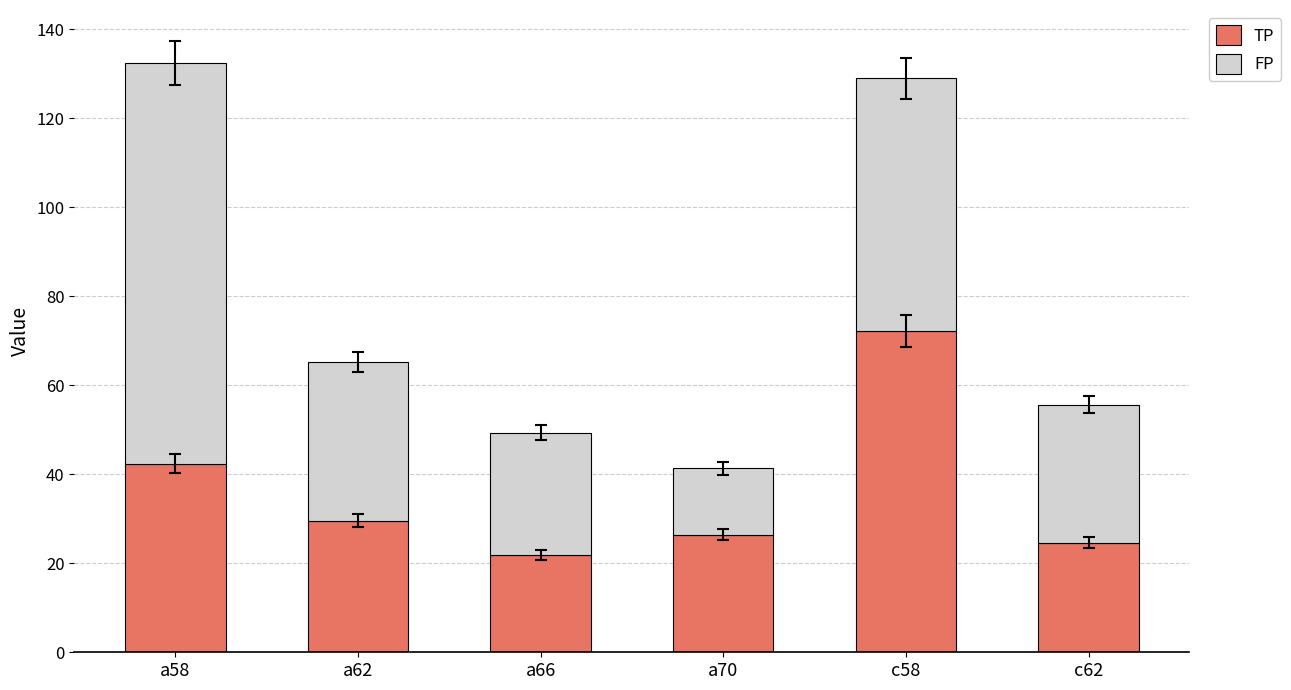

True or false: TP has a value of 26.5 at a70.

True